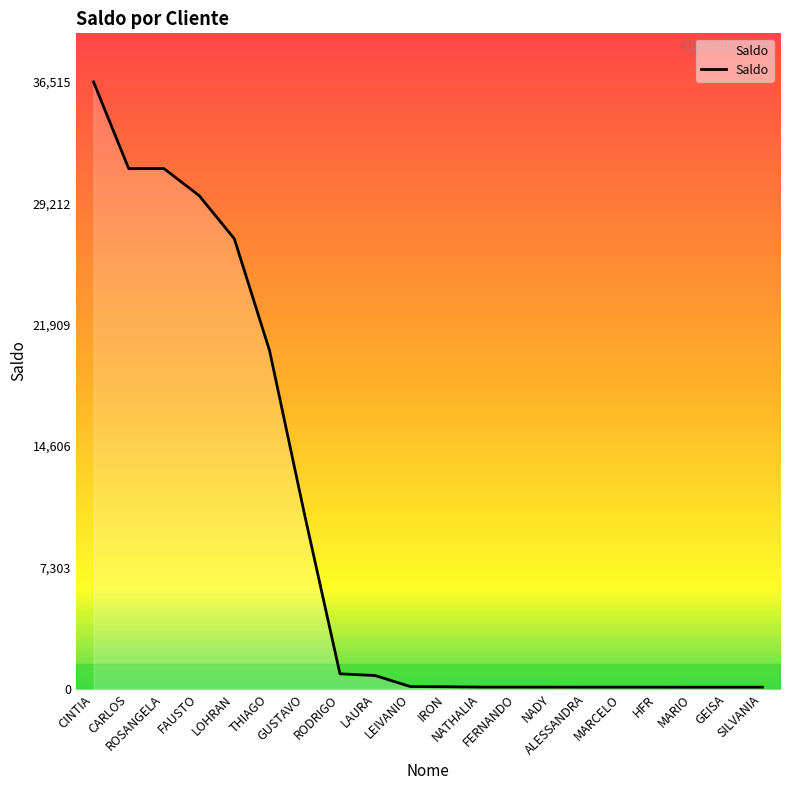

Read the value at NATHALIA.

99.9